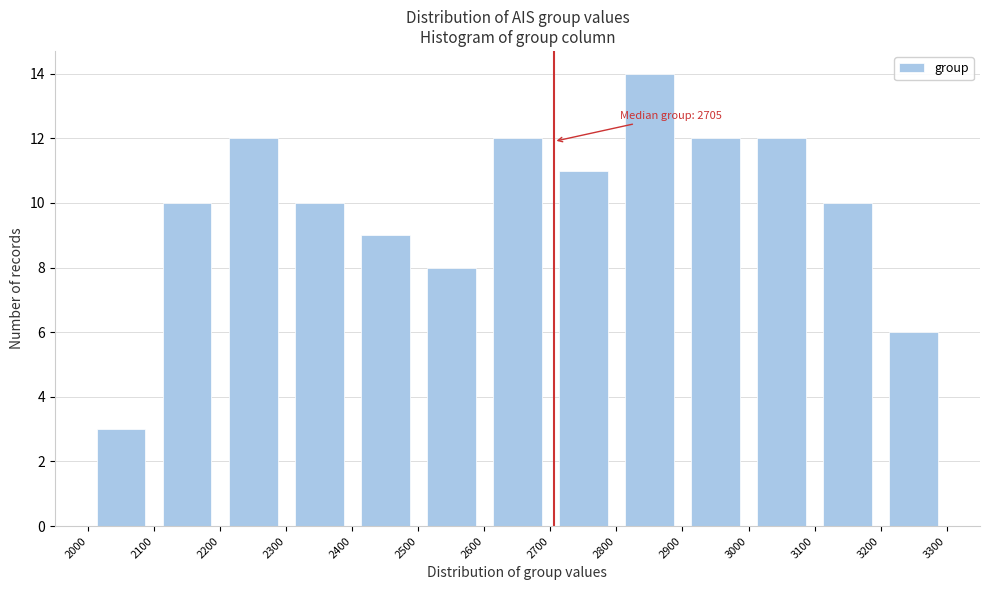

Which range on the x-axis has the tallest bar?

2800 to 2900